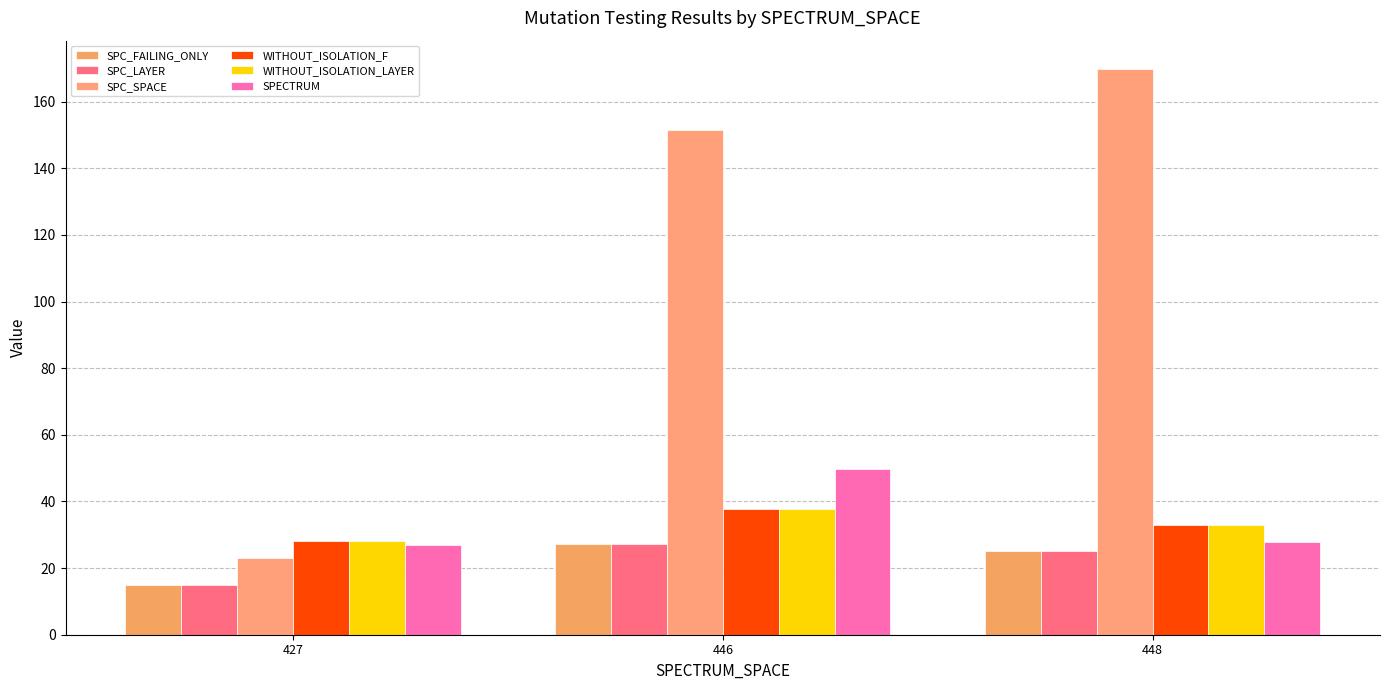

How many series are shown in this chart?

6